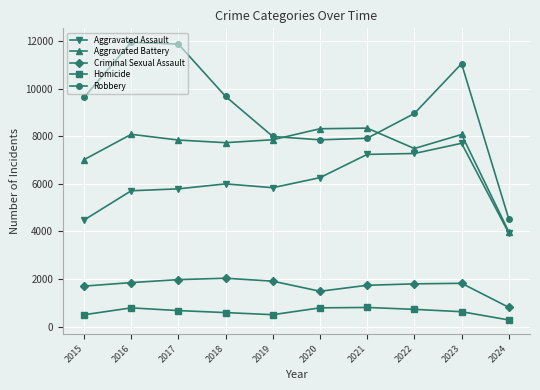

Is it true that Criminal Sexual Assault equals 3031 at 2021?

False